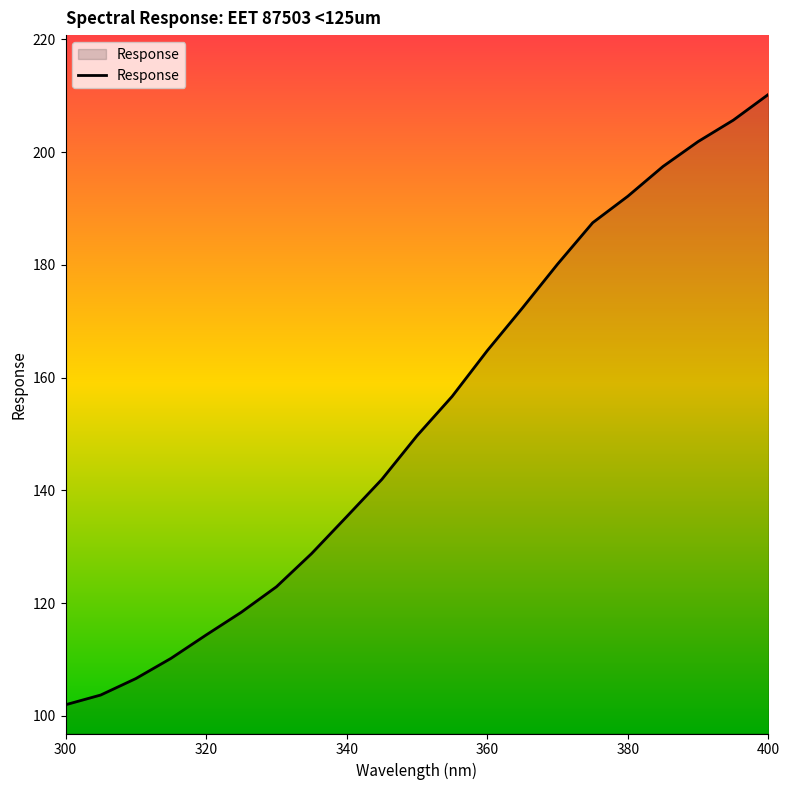

What is the maximum value shown in the chart?

210.2